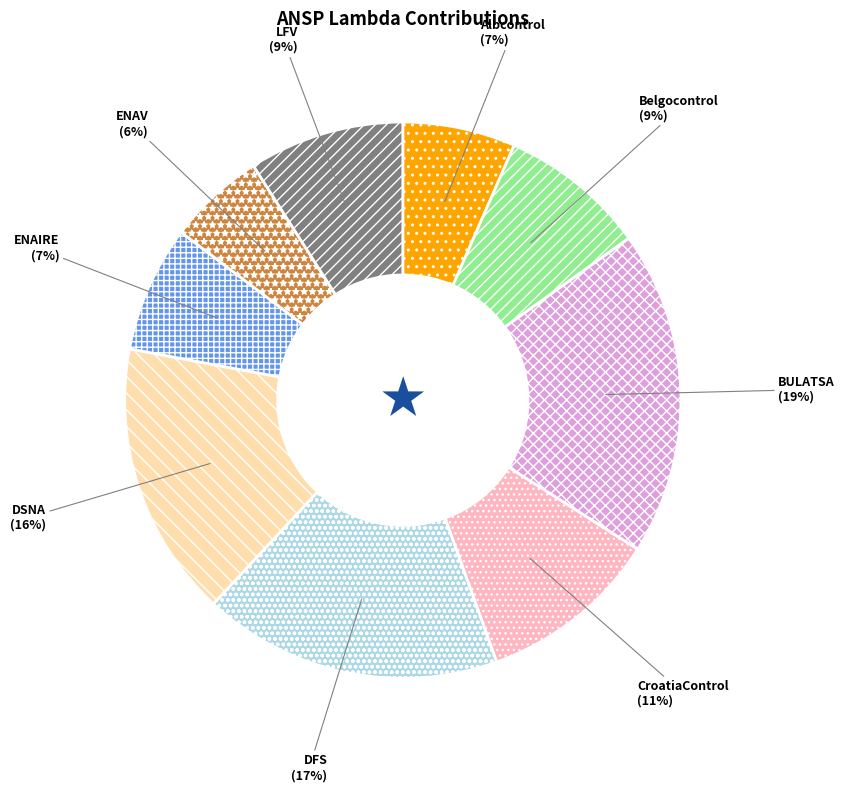

To the nearest percent, what is the difference between the largest and smallest slice percentages?

13%